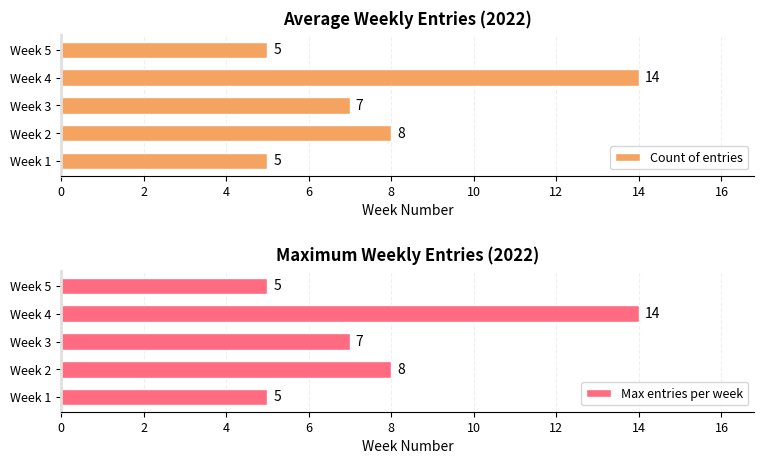

What is the approximate value of Count of entries at Week 5?

5